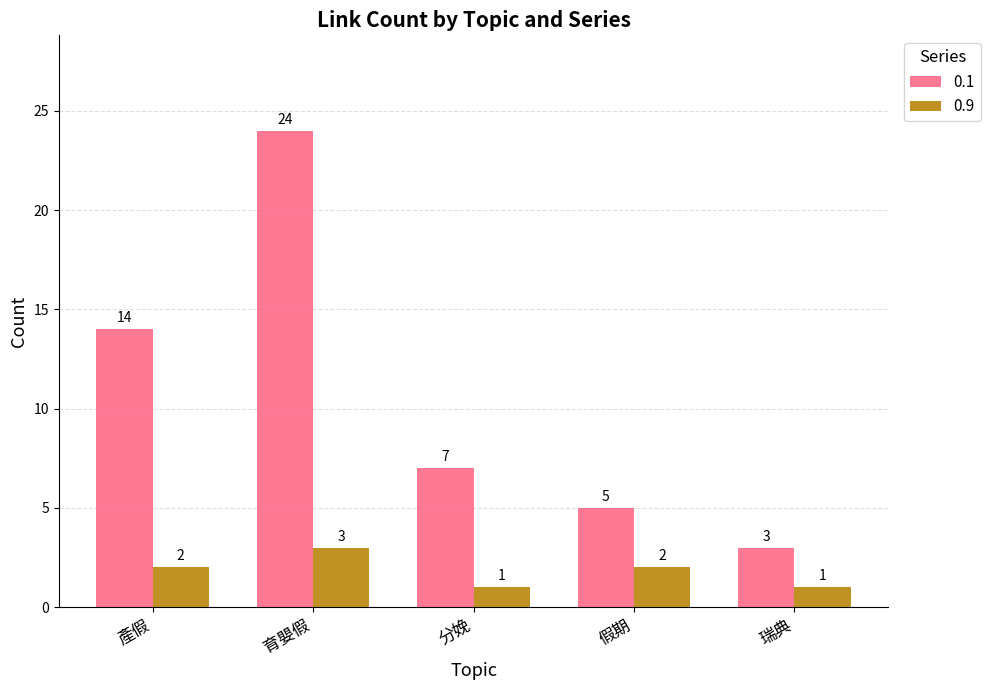

Are the bars grouped side by side (vs. stacked)?

Yes